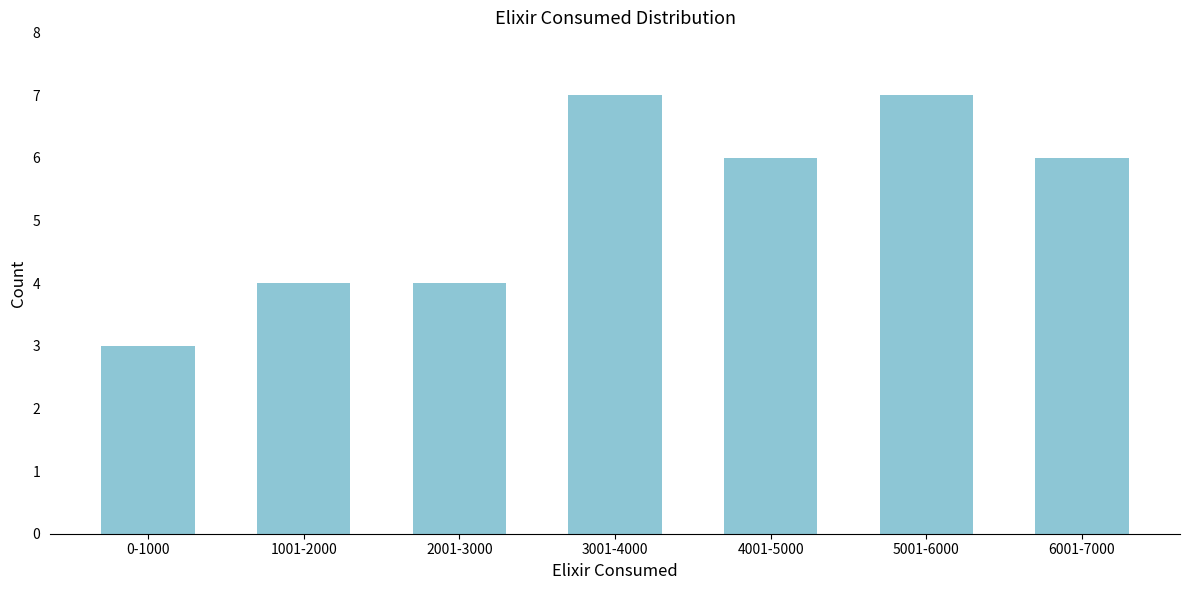

Reading right to left, transcribe all the data shown in this chart.

6001-7000=6	5001-6000=7	4001-5000=6	3001-4000=7	2001-3000=4	1001-2000=4	0-1000=3